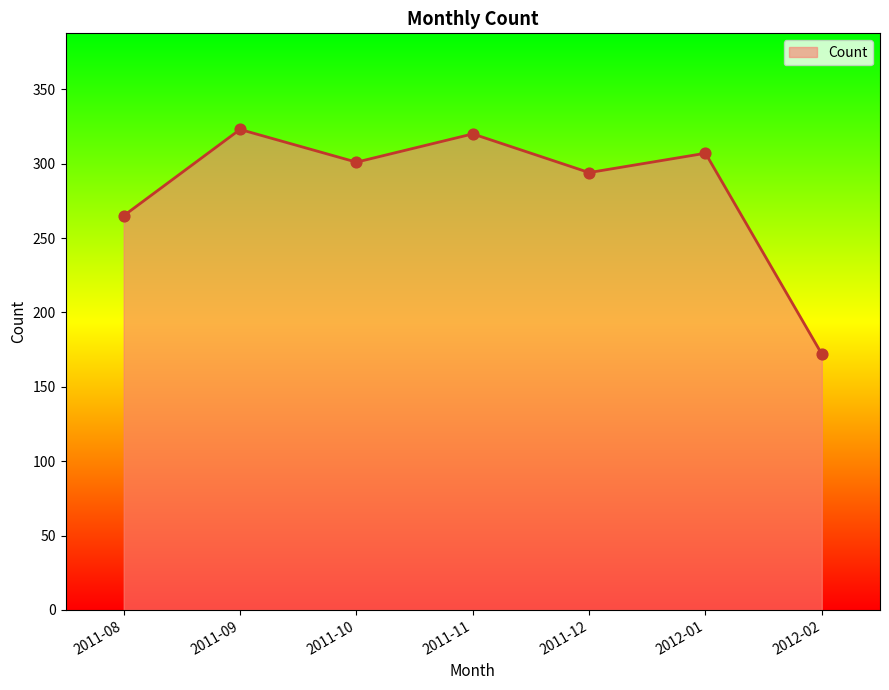

What is the change in value from 2011-11 to 2012-02?

-148